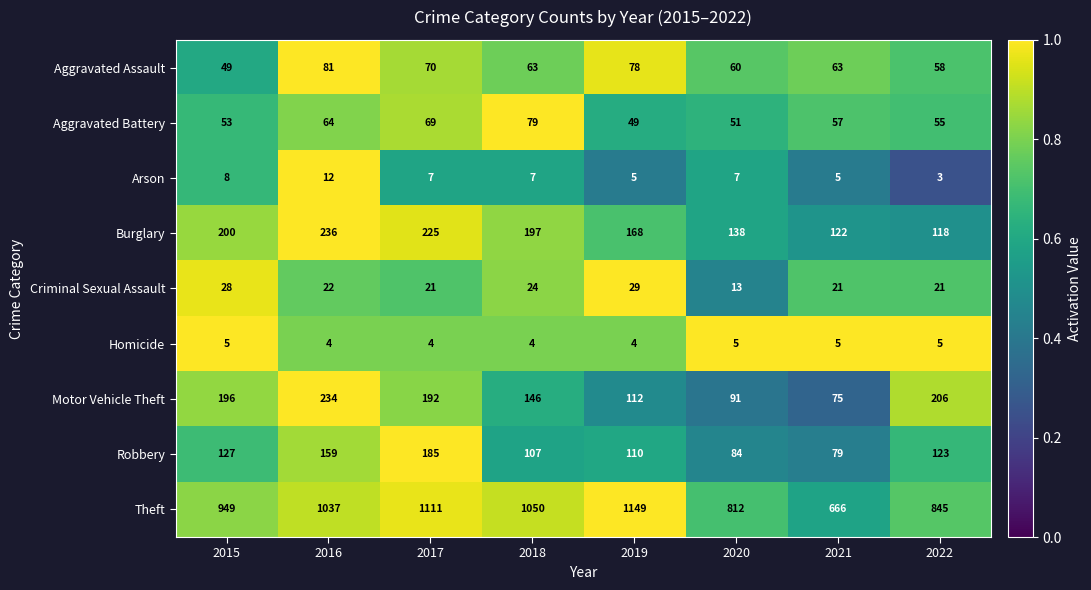

Is it true that Aggravated Battery equals 38 at 2022?

False